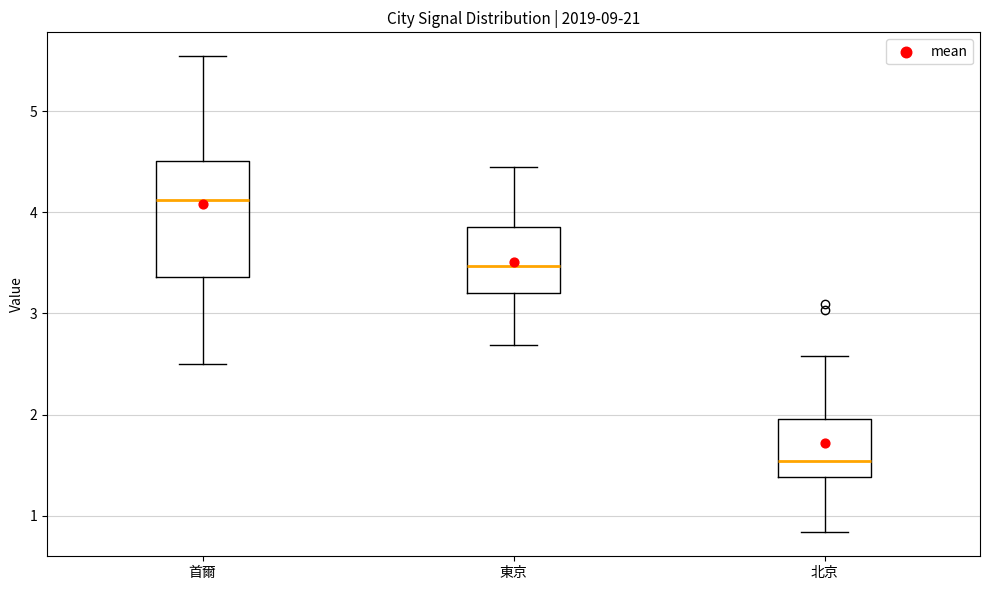

Comparing the boxes themselves (not the whiskers), which one is the tallest?

首爾